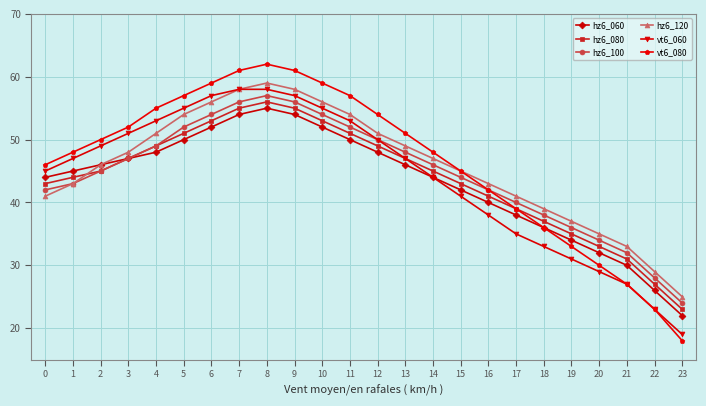

What is the minimum value for hz6_120?

25